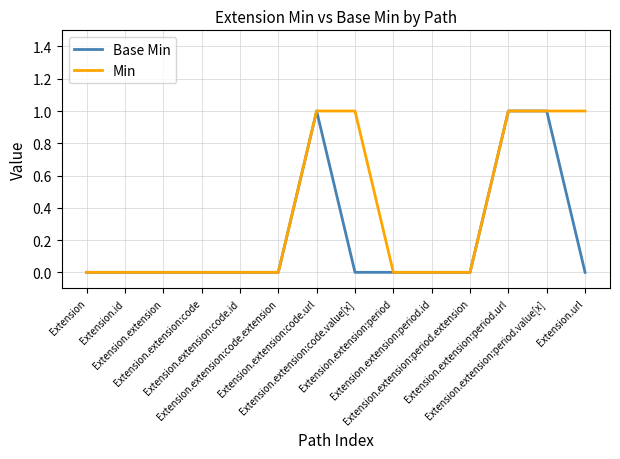

Which series has the largest total across all categories?

Min